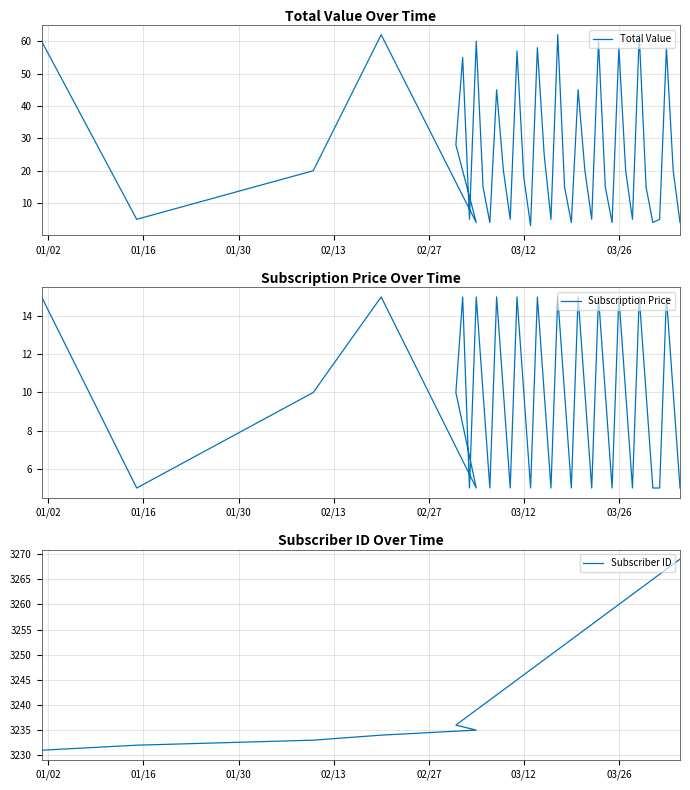

What is the value of the Subscription Price point at the 2nd from the left?

5